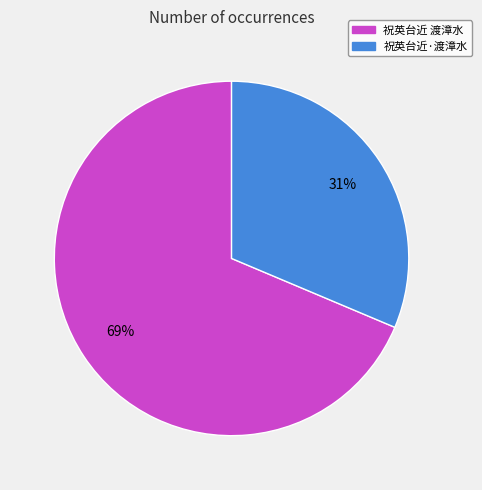

Do 祝英台近 渡漳水 and 祝英台近·渡漳水 together represent more than half of the pie?

Yes